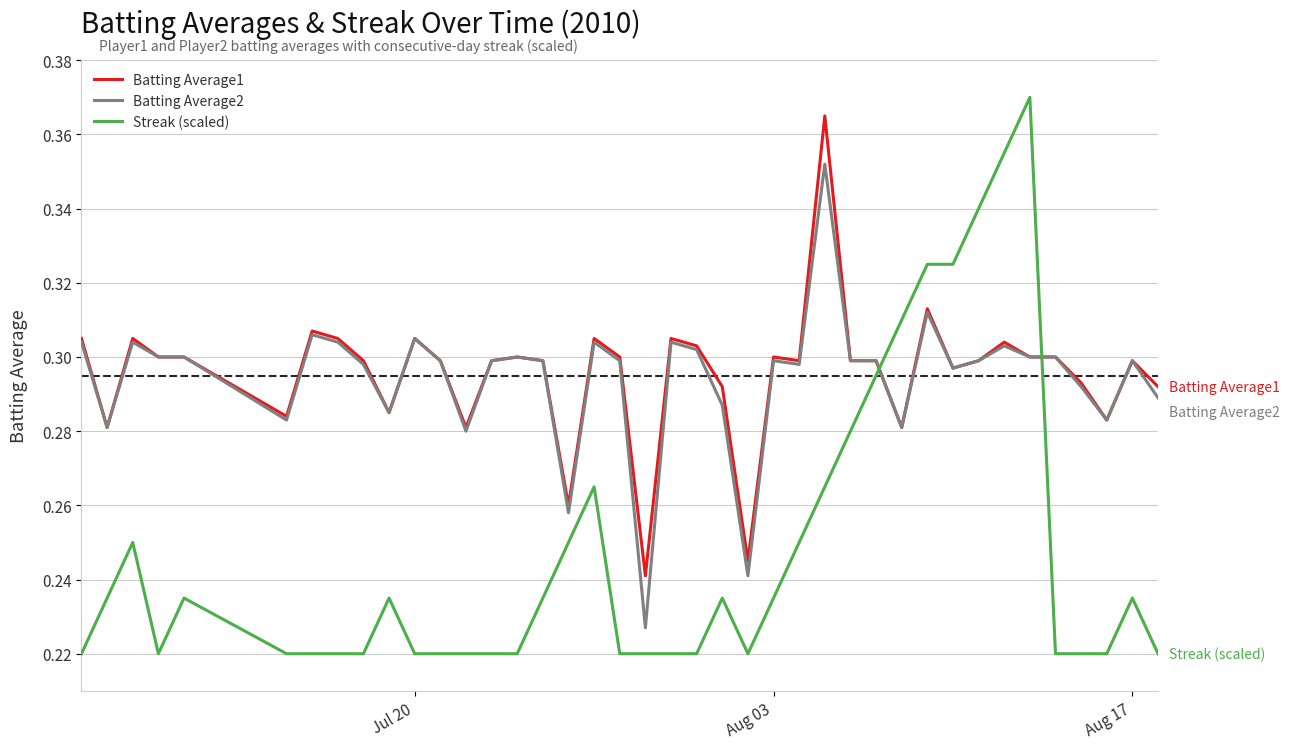

Which series has the largest total across all categories?

Batting Average1